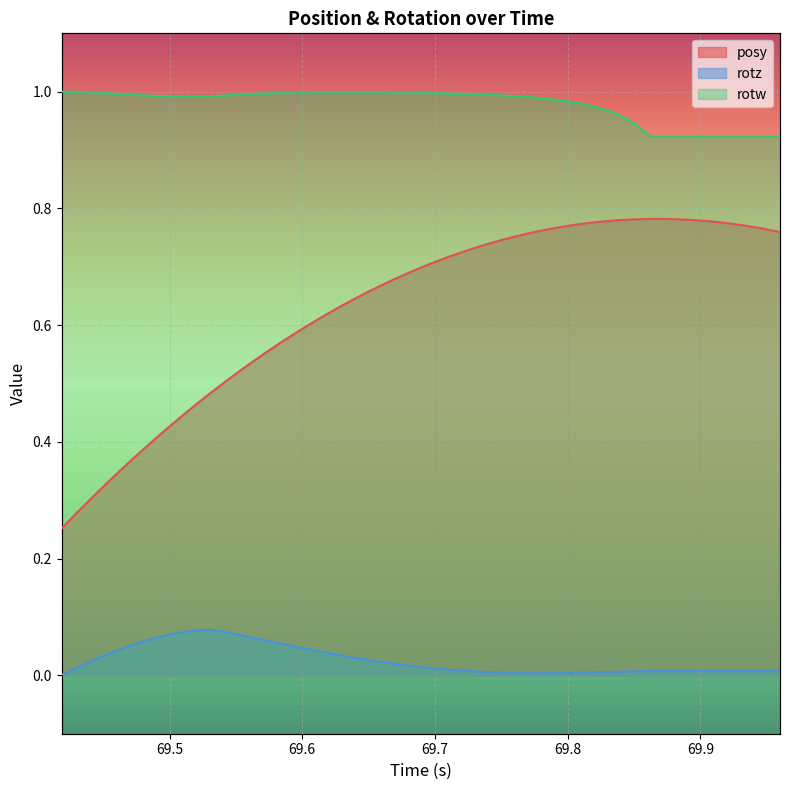

True or false: rotw and posy intersect in this chart.

False